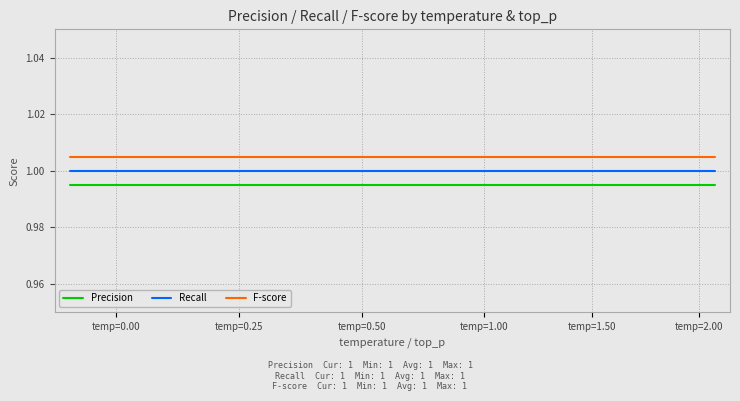

Rank the series by their average value, from lowest to highest.

Precision, Recall, F-score